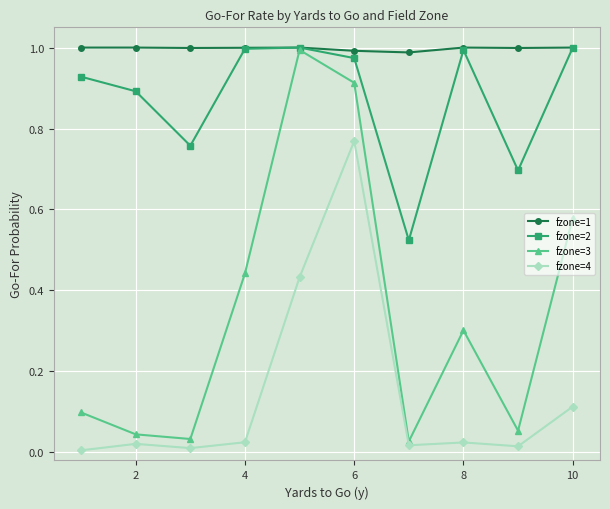

True or false: fzone=4 and fzone=1 intersect in this chart.

False